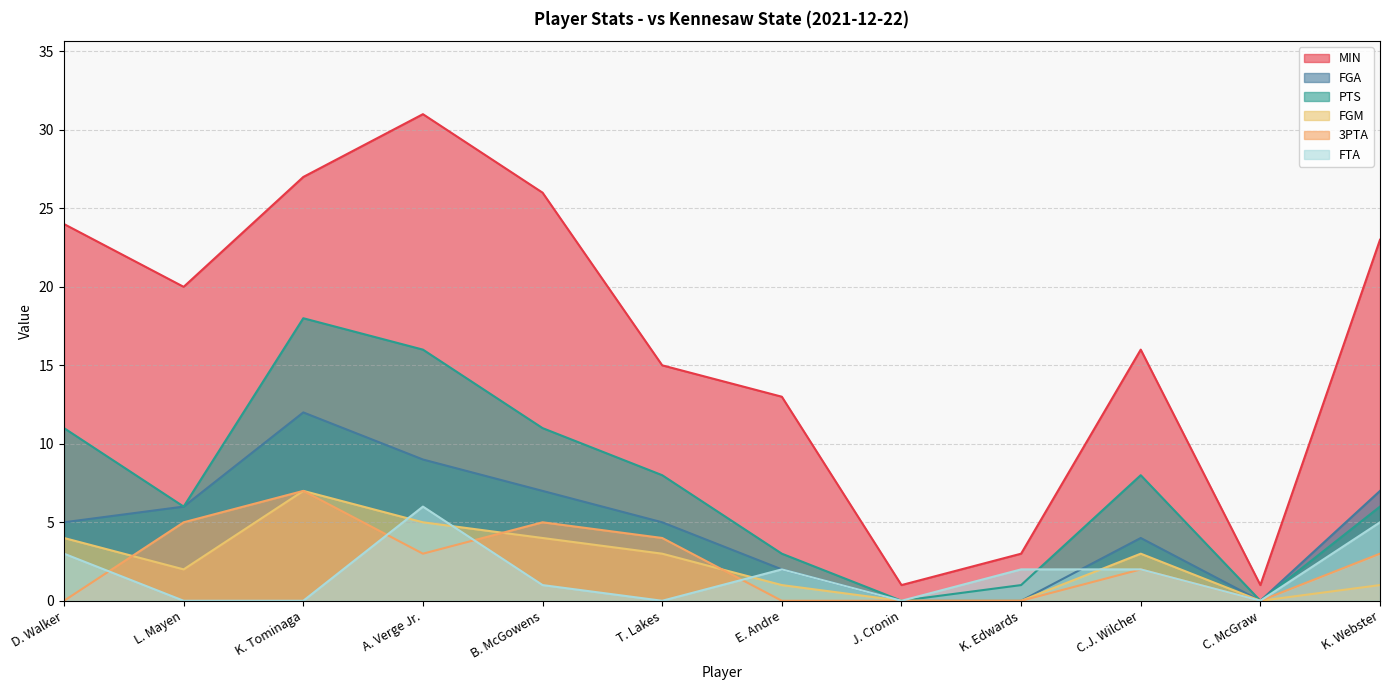

At which category does the chart reach its peak across all series?

A. Verge Jr.